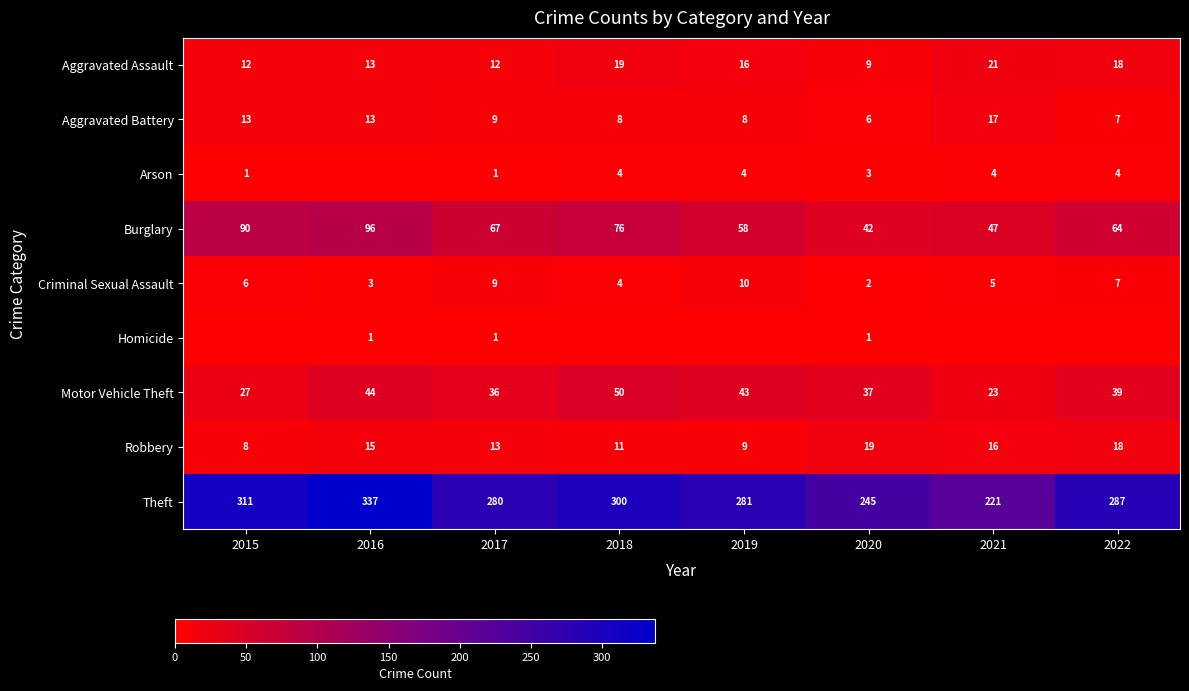

At how many categories does at least one series exceed 334?

1